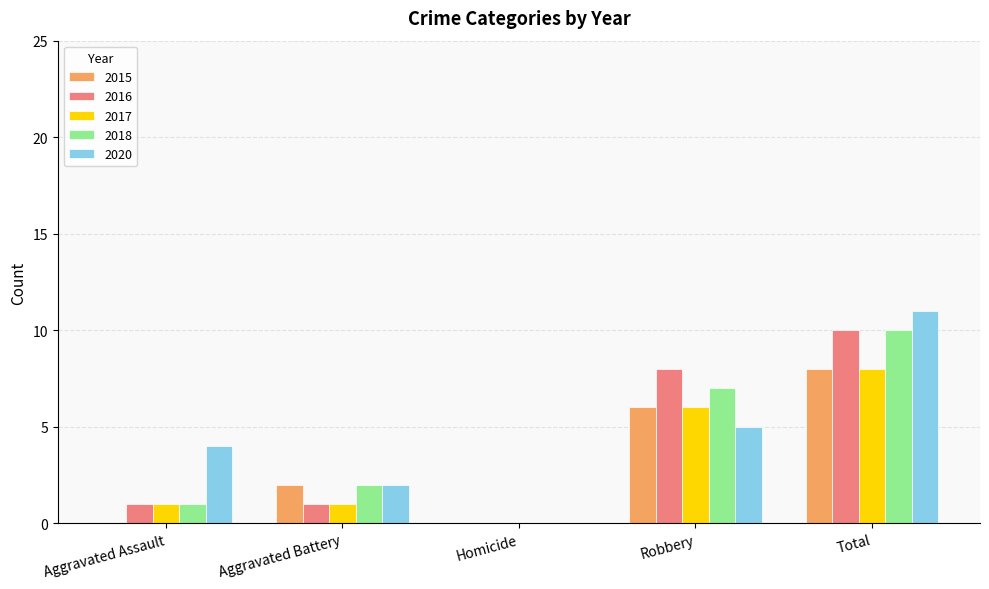

Is it true that 2020 equals 18 at Total?

False